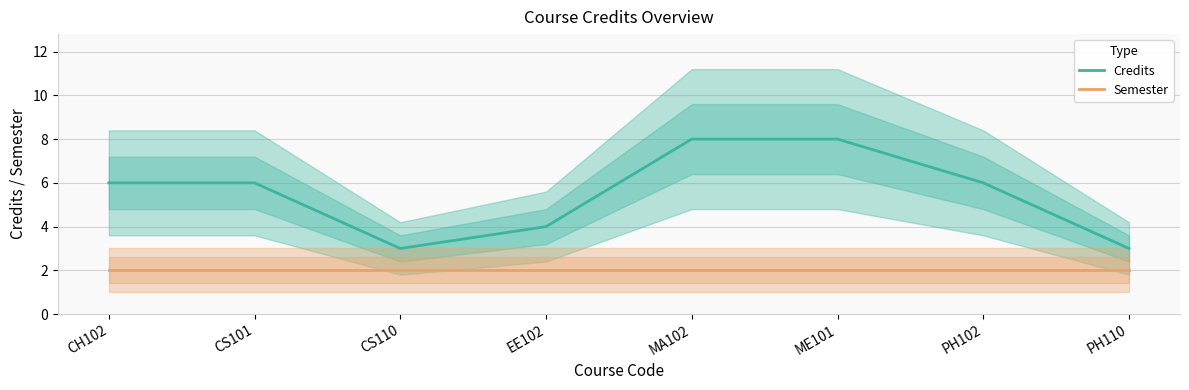

Rank the series at EE102 from highest to lowest value.

Credits, Semester